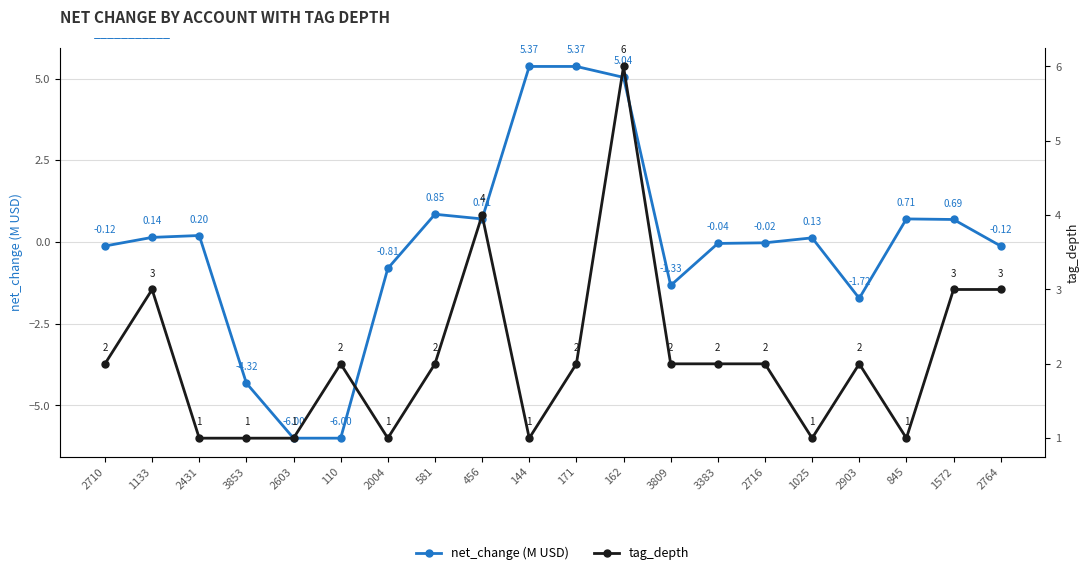

What is the difference between the net_change (M USD) values at 1025 and 1572?

0.6